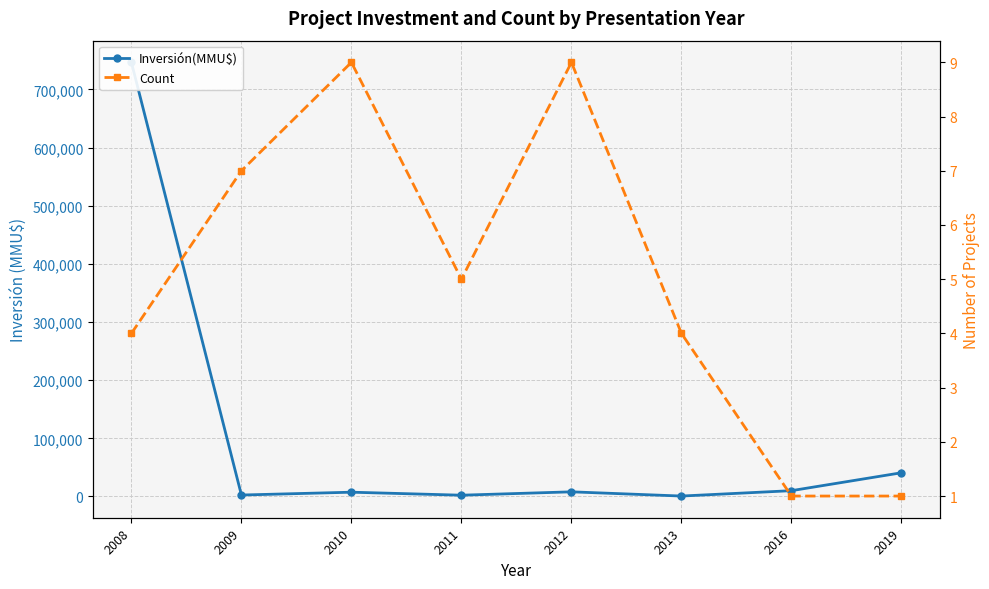

True or false: Count and Inversión(MMU$) cross at least once.

False